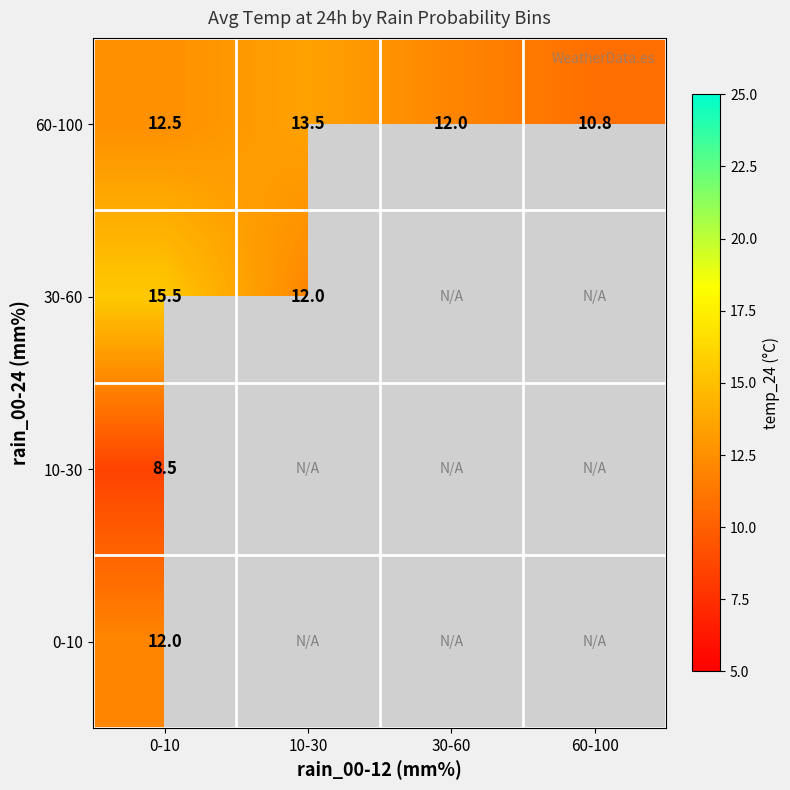

What is the maximum value shown in the chart?

15.5